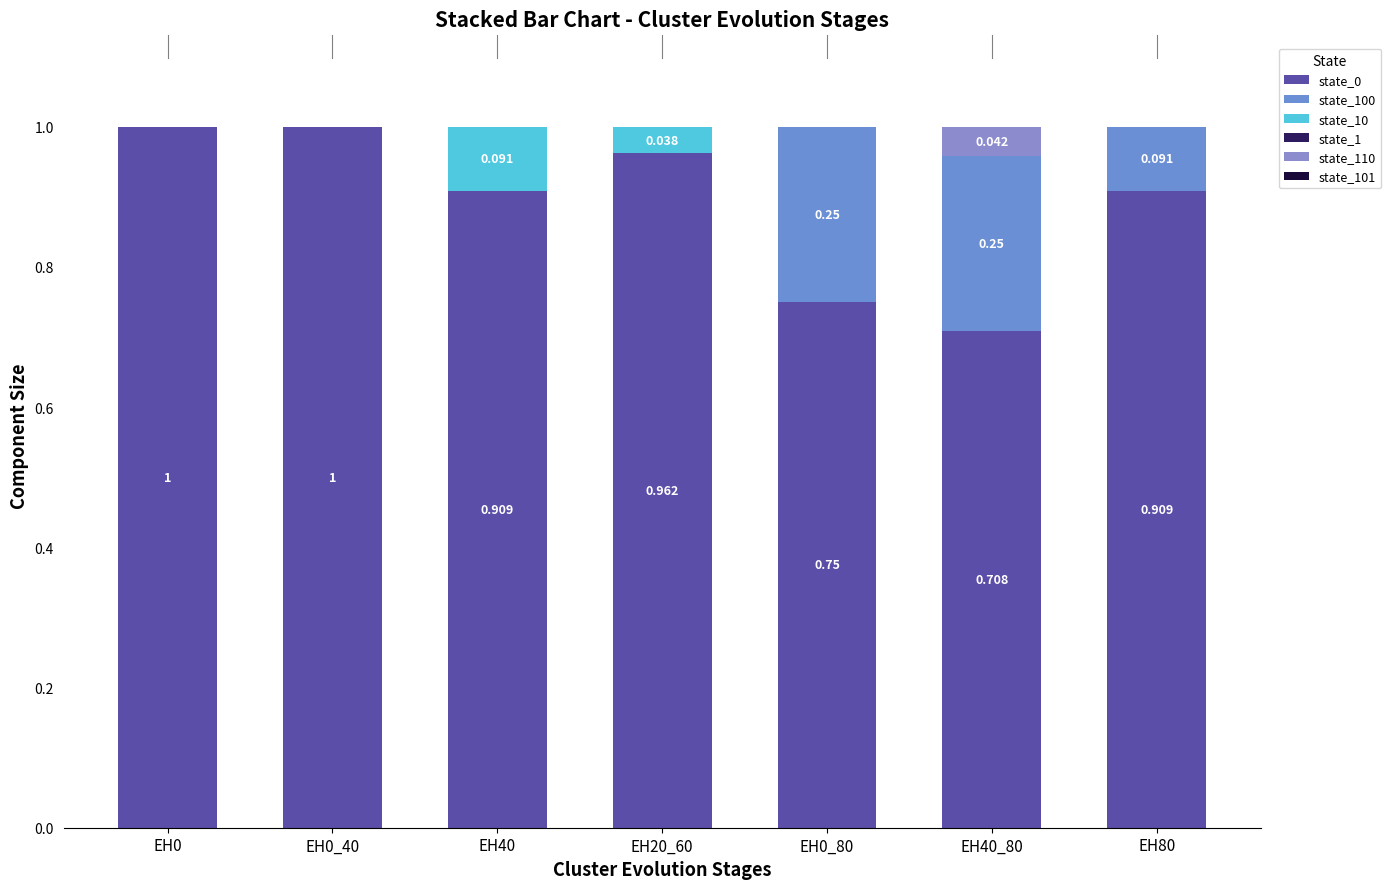

How many state_100 values are between 0 and 1?

7